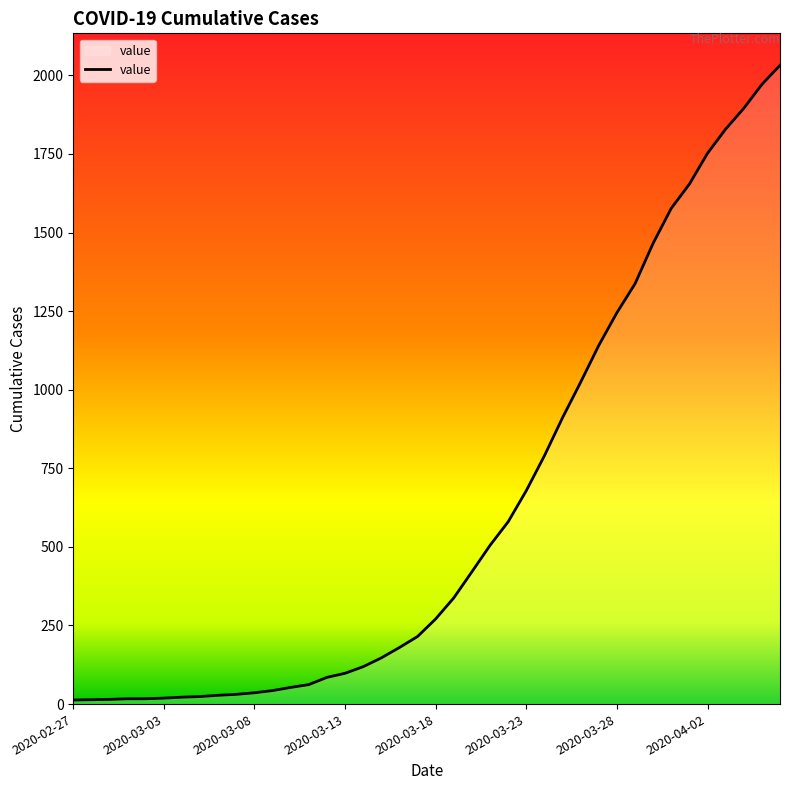

What is the difference between the maximum and minimum values?

2019